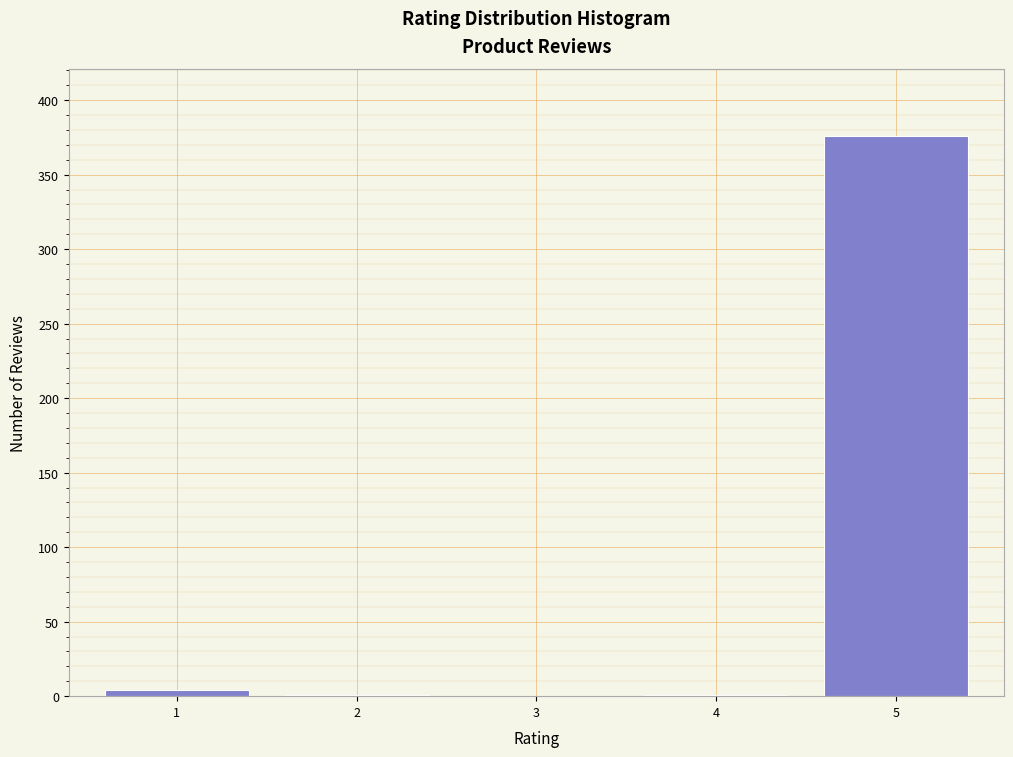

What is the sum of all values?

382